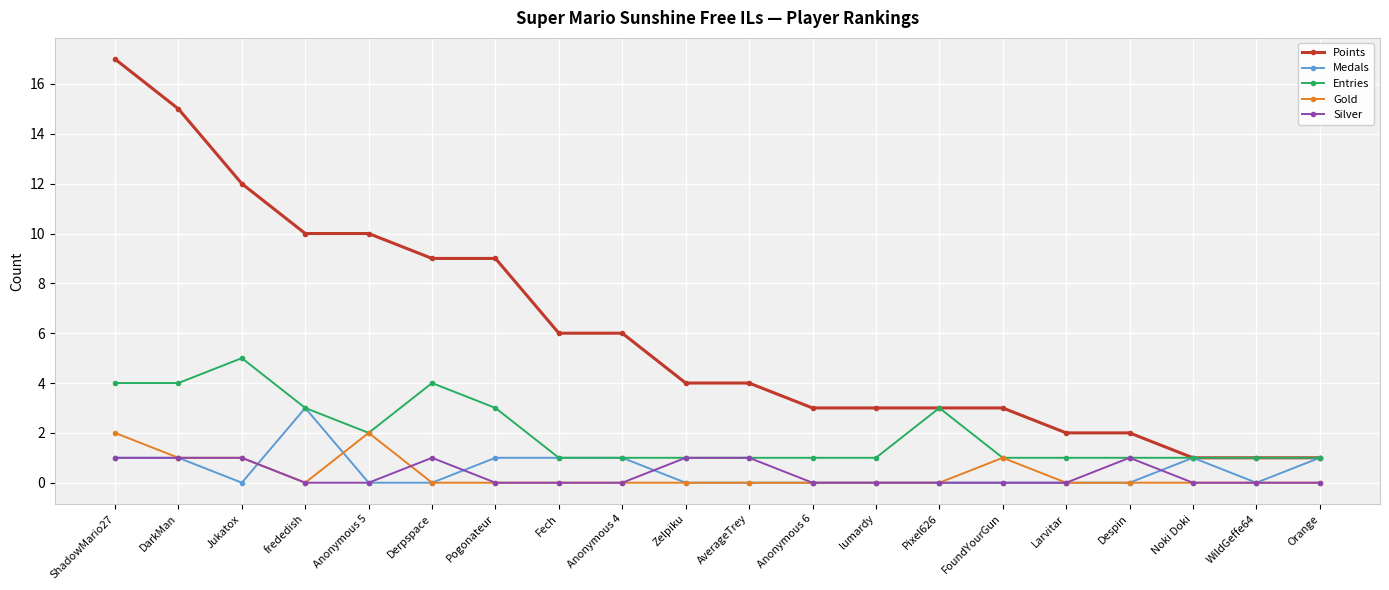

Which series has the largest total across all categories?

Points